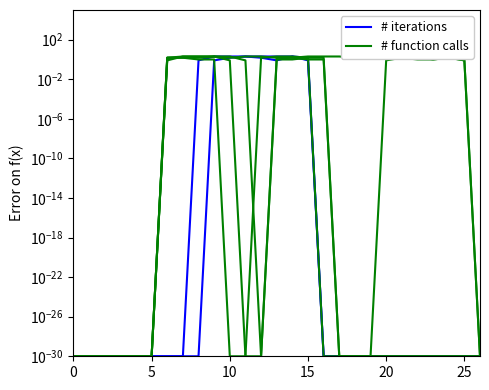

Which series has the largest total across all categories?

# function calls